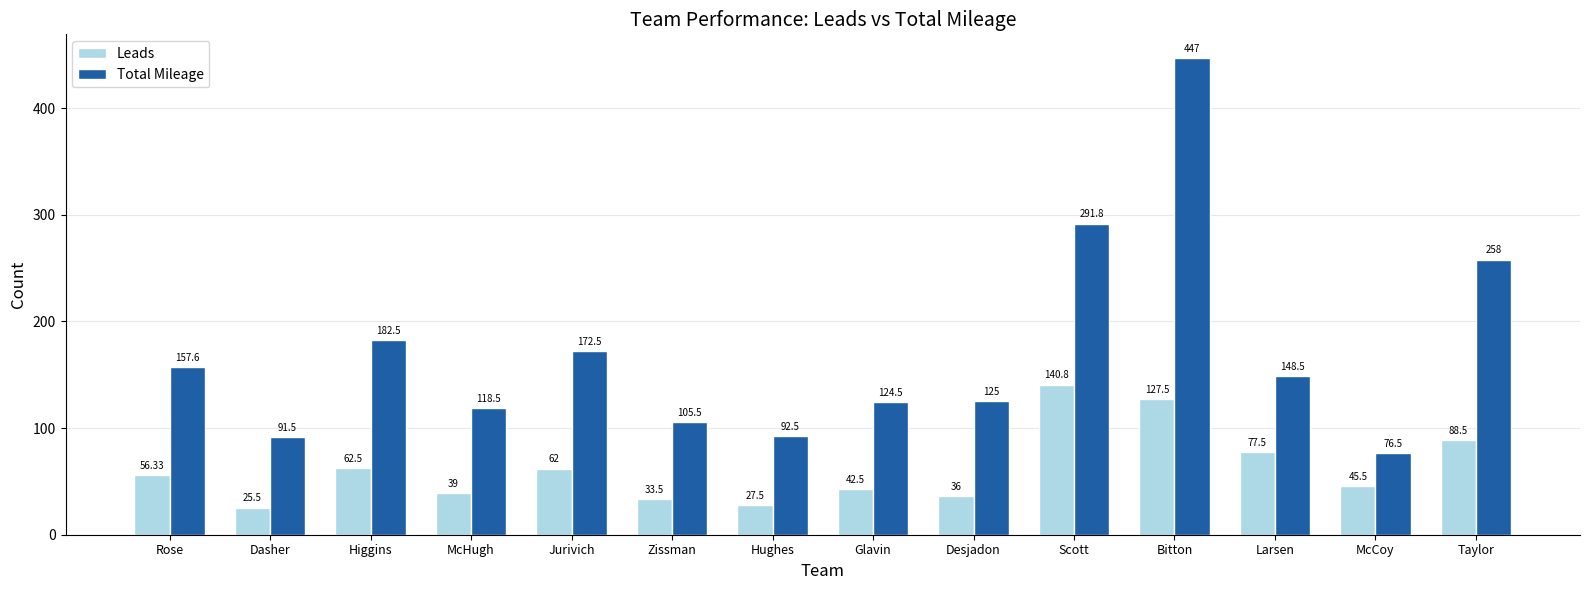

Reading left to right, transcribe all the data shown in this chart.

Leads: 56.3	25.5	62.5	39.0	62.0	33.5	27.5	42.5	36.0	140.8	127.5	77.5	45.5	88.5
Total Mileage: 157.6	91.5	182.5	118.5	172.5	105.5	92.5	124.5	125.0	291.8	447.0	148.5	76.5	258.0